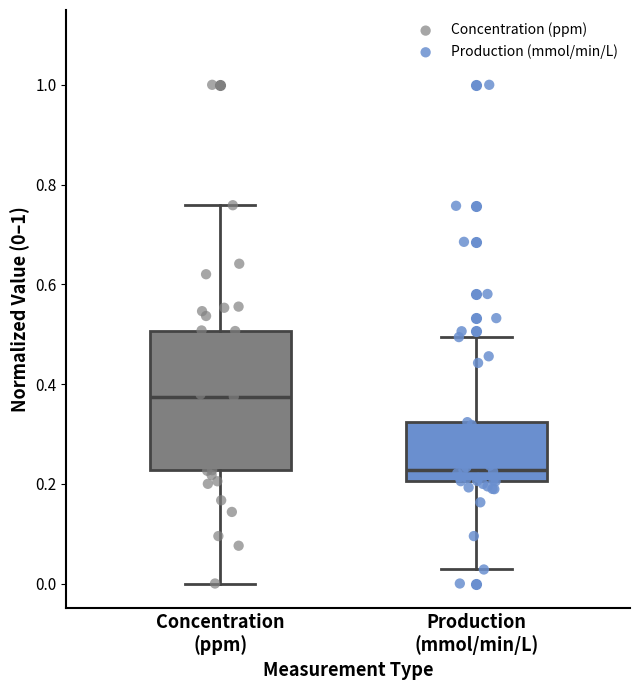

Comparing the boxes themselves (not the whiskers), which one is the tallest?

Concentration (ppm)